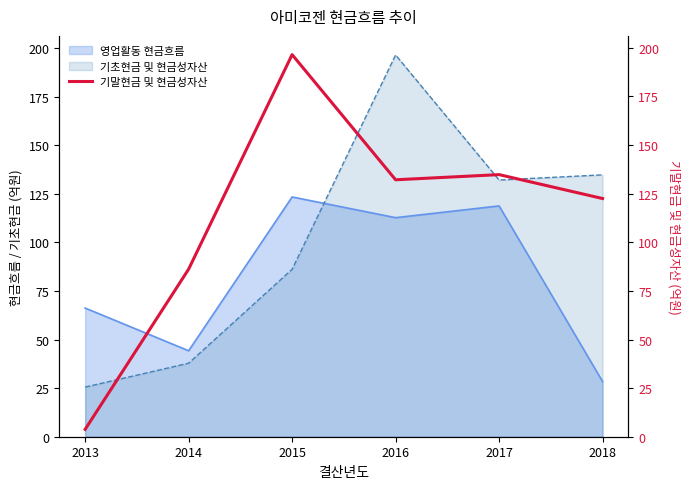

At which label does 기초현금 및 현금성자산 reach its minimum?

2013